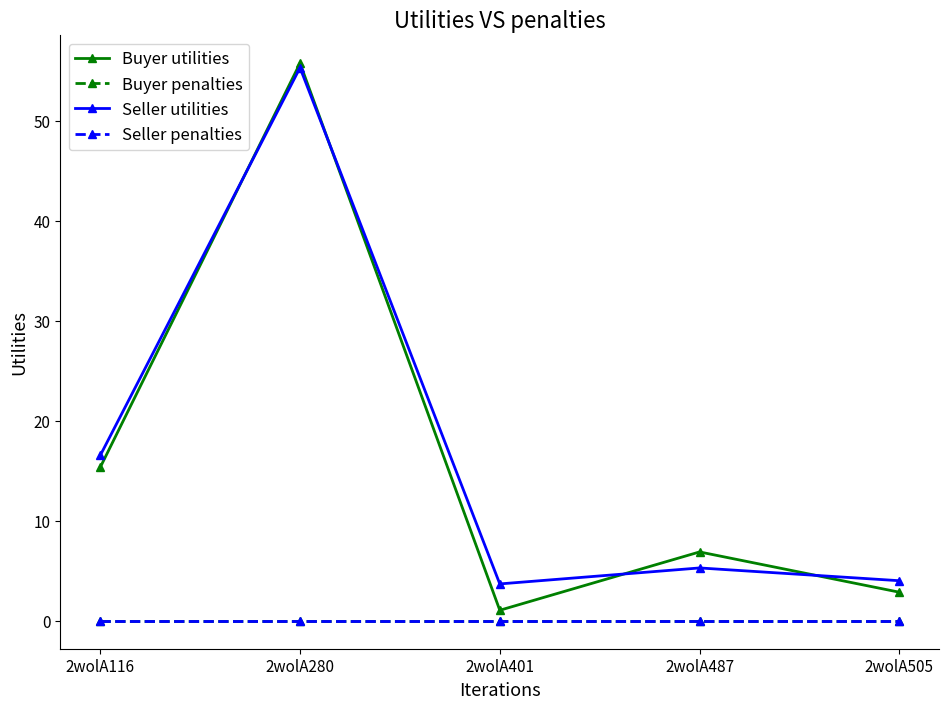

The Seller utilities series shows 16.5 at 2wolA116. True or false?

True